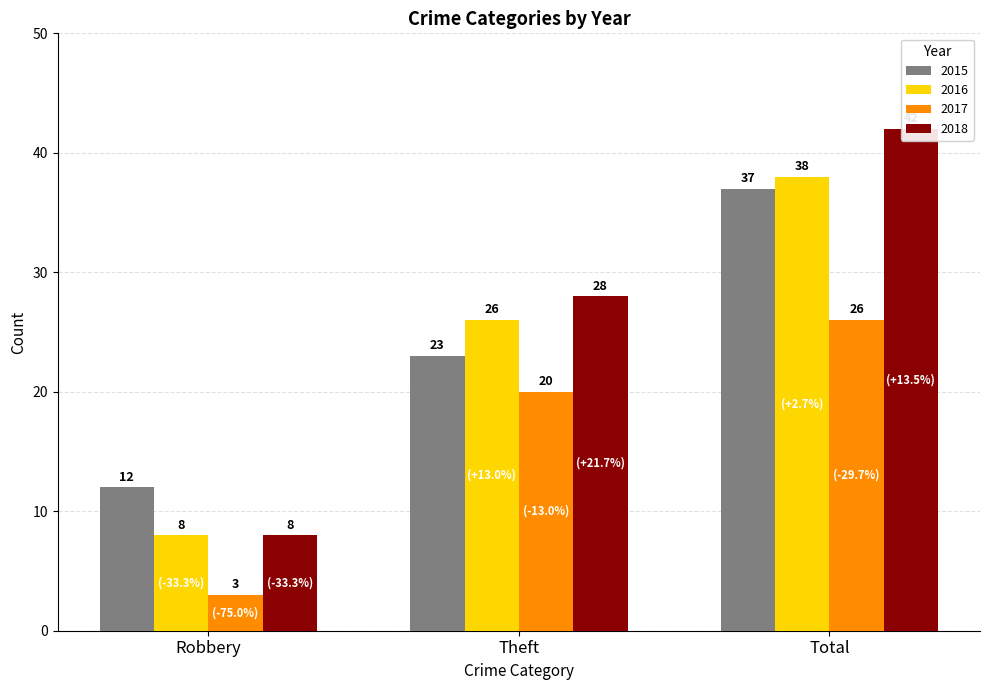

Between Theft and Total, which series saw the biggest shift?

2015